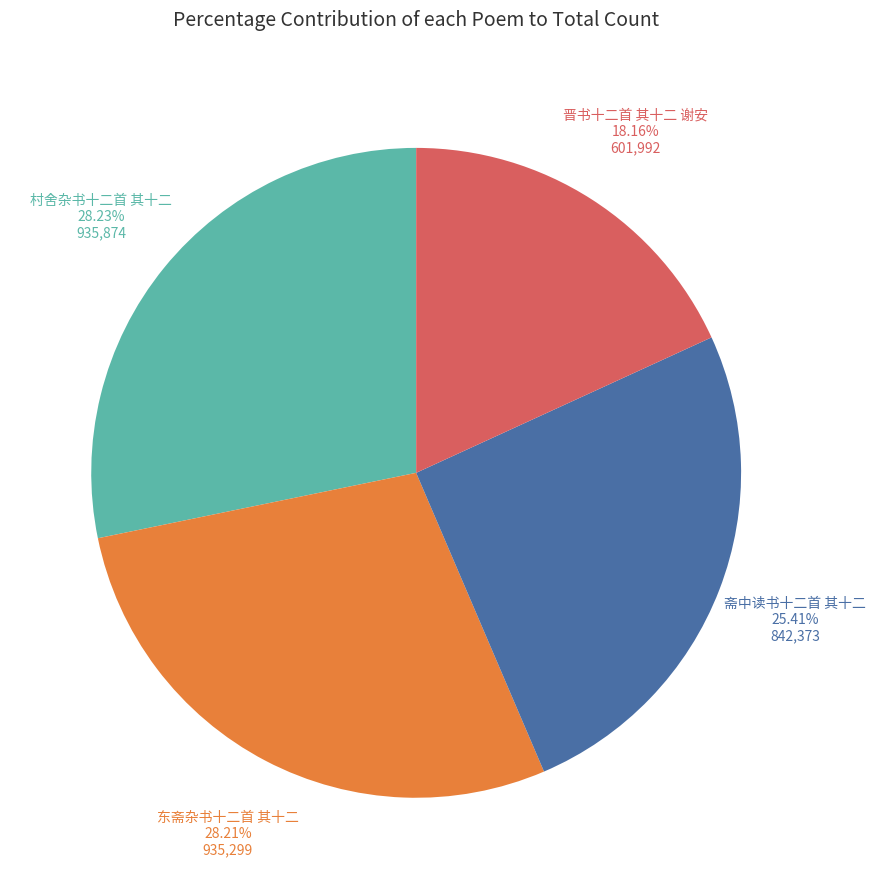

Does any single category account for the majority?

No